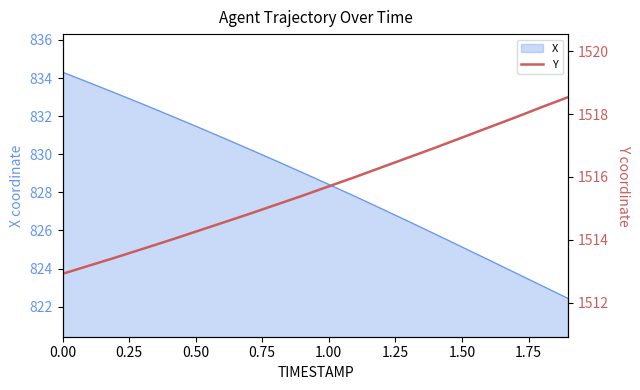

True or false: X has a value of 1227.0 at 1.00.

False